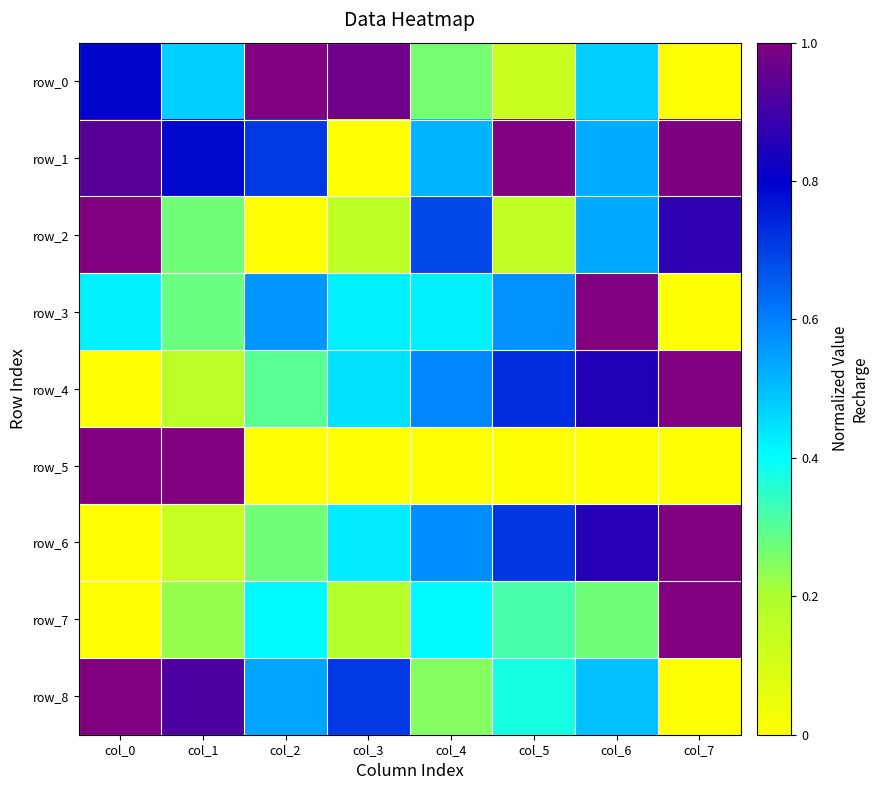

How many row_6 values are between 0 and 1?

8